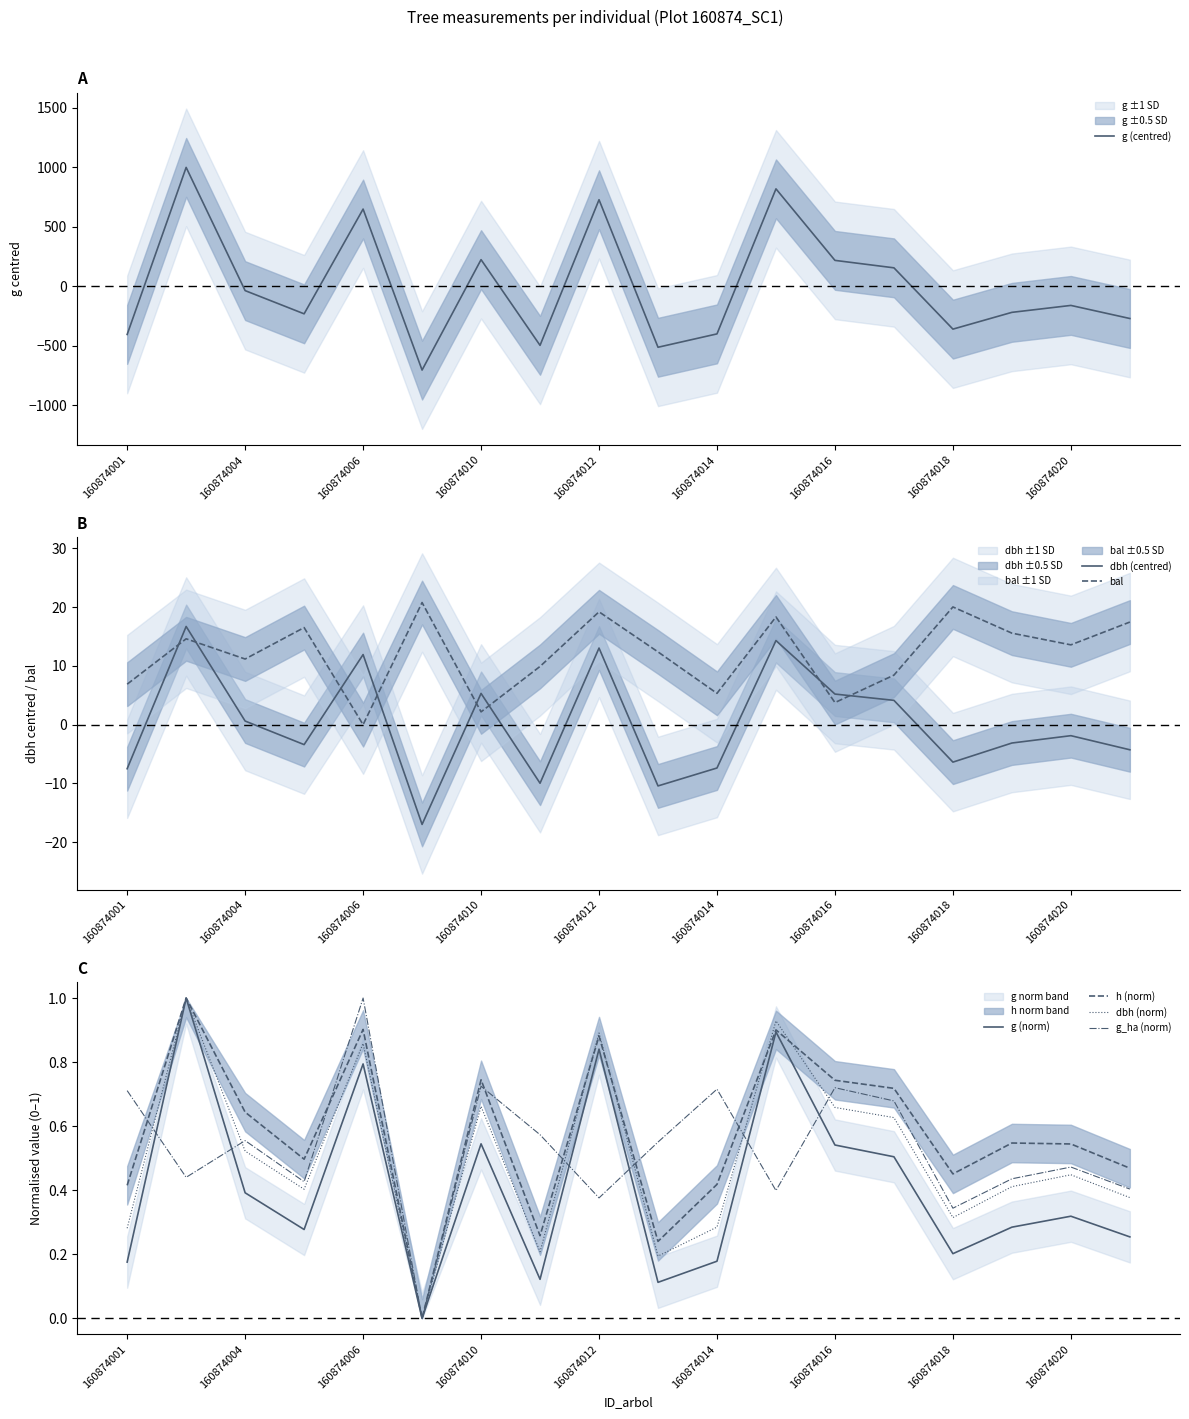

Which series changed the most between 160874005 and 160874007?

g